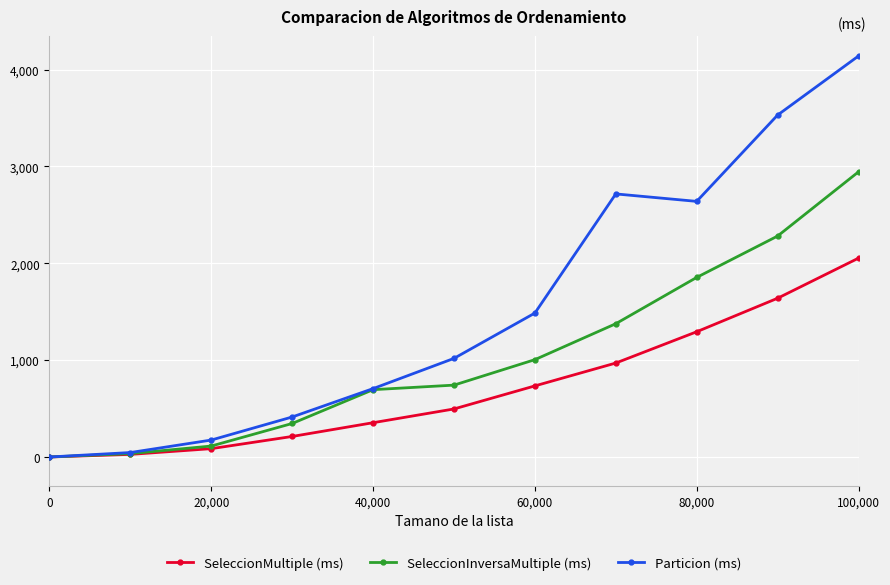

What is the greatest value displayed?

4140